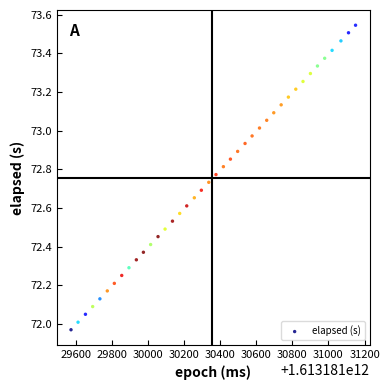

What is the range of X values (max minus min)?

1576.0